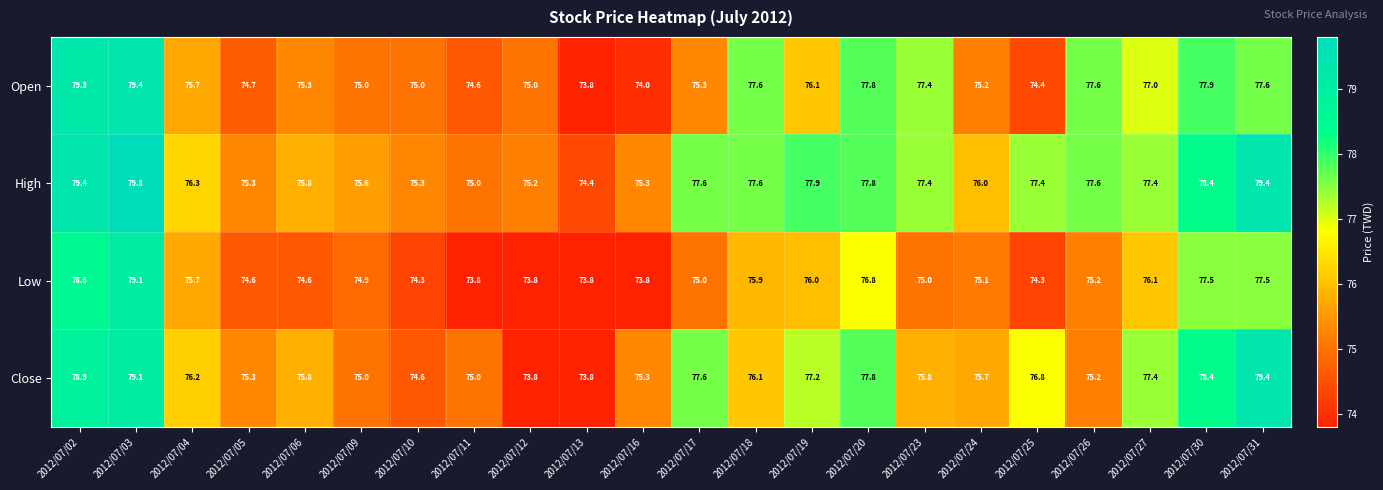

Is it true that Low equals 116.6 at 2012/07/02?

False